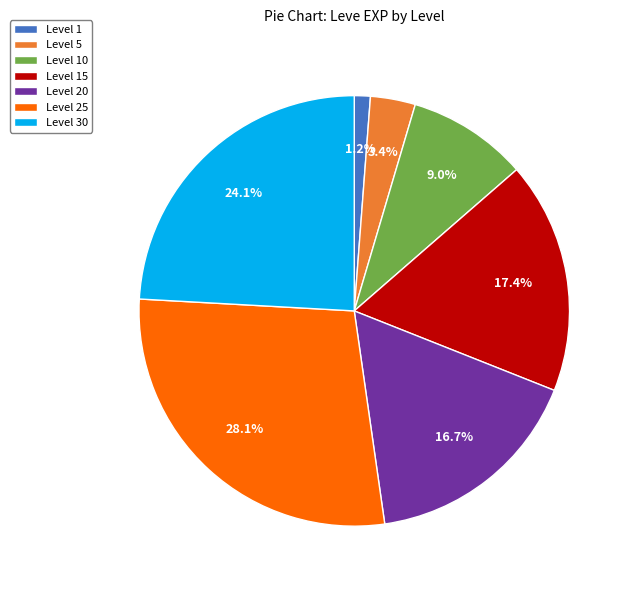

How many segments does this pie chart have?

7